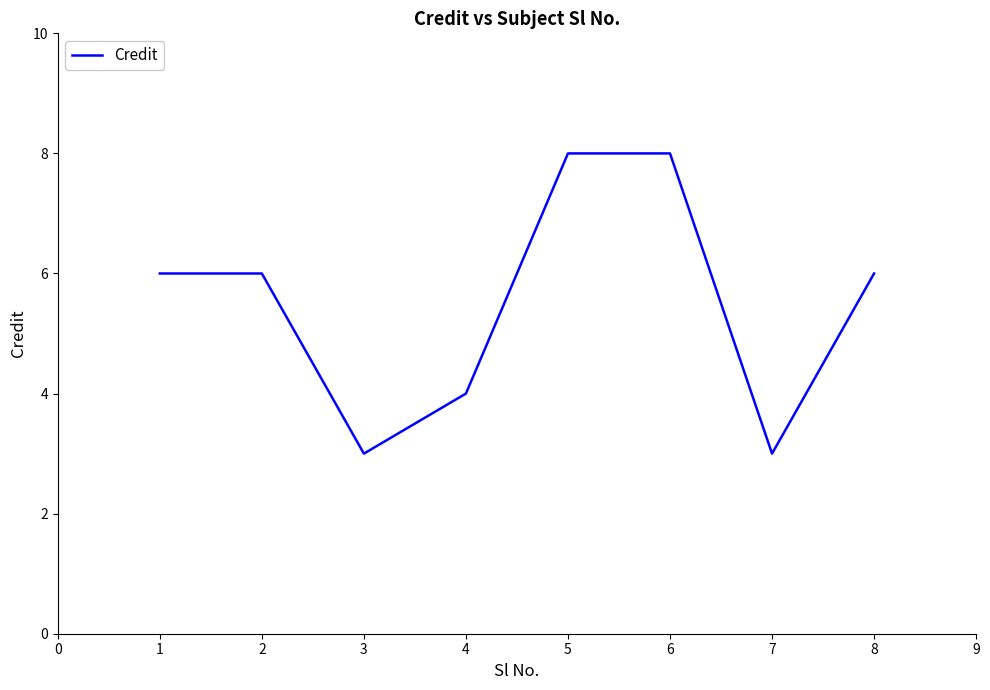

What is the difference between the maximum and minimum values?

5